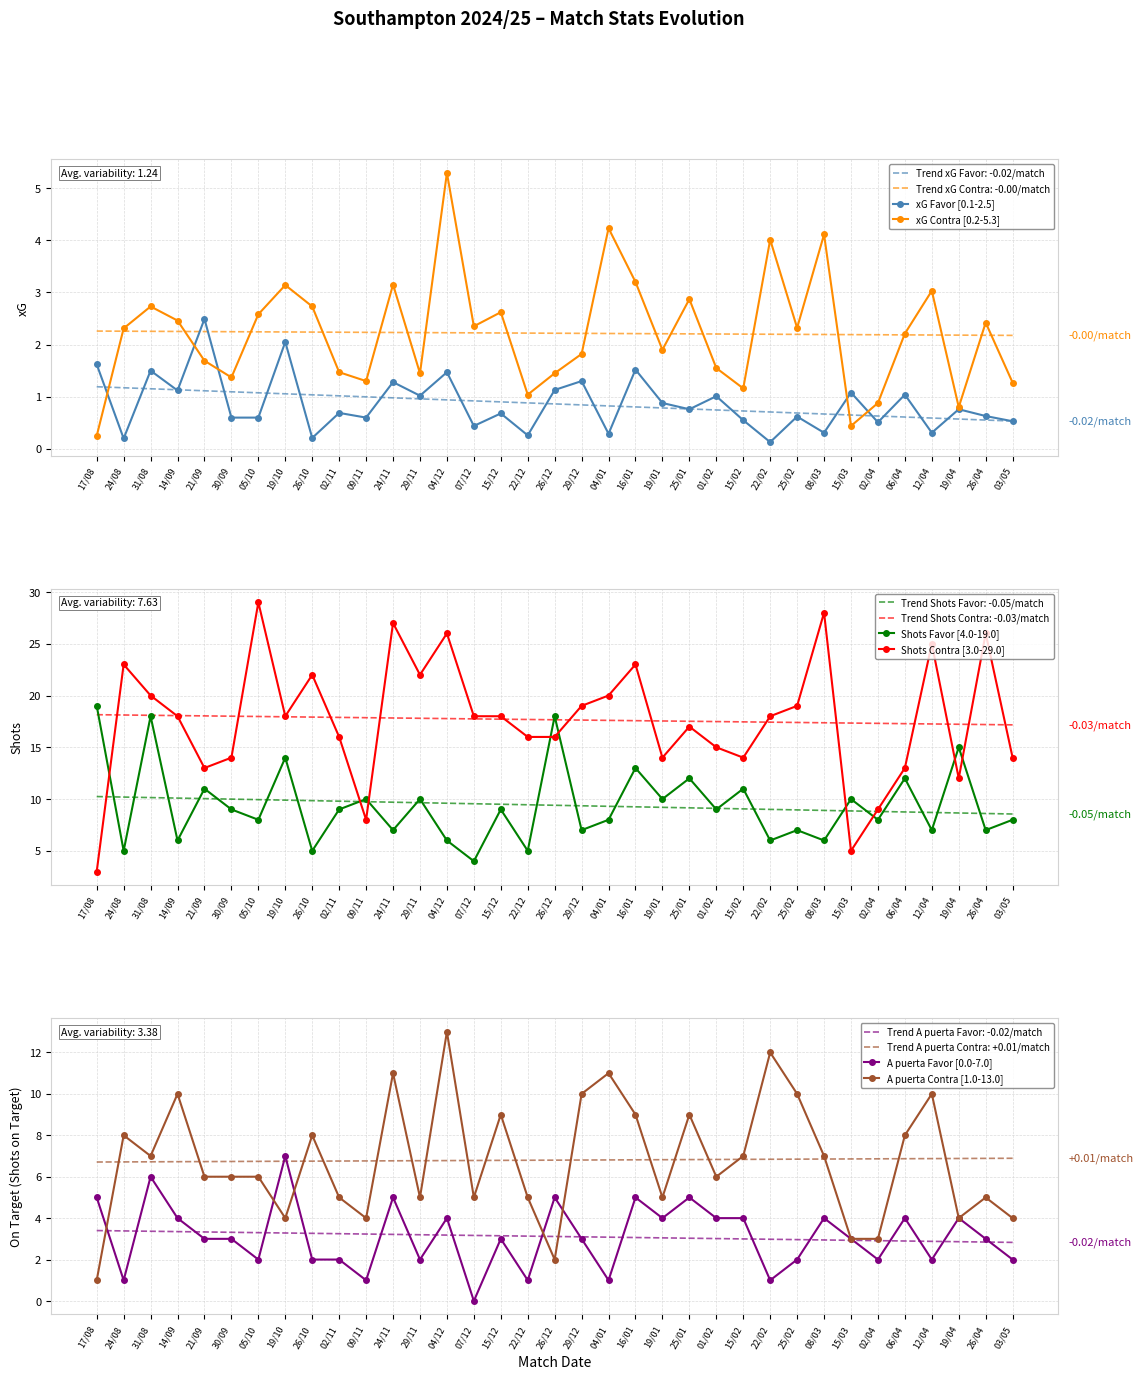

At how many categories does at least one series exceed 20?

10